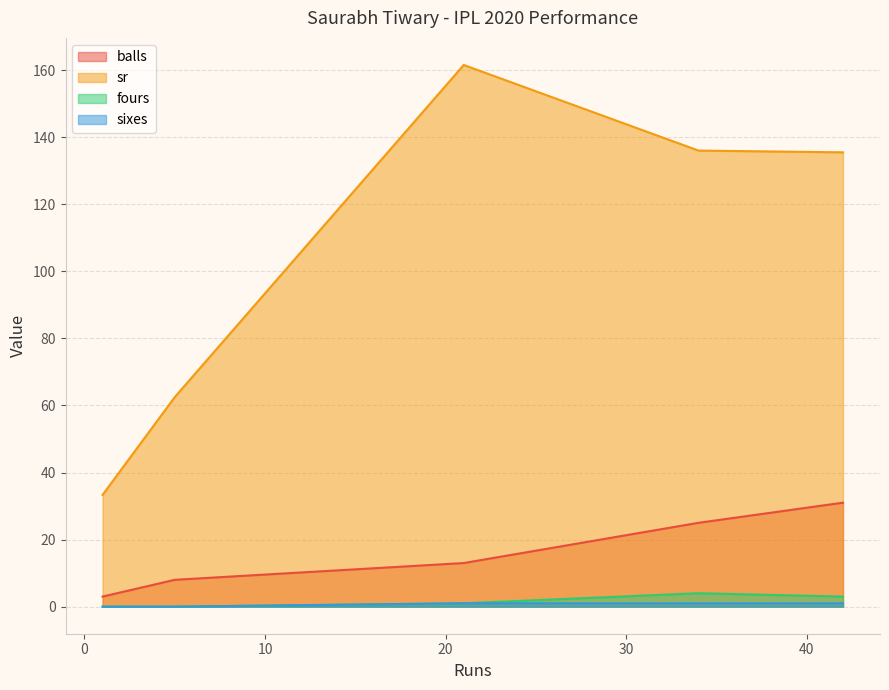

Which series changed the most between 1 and 21?

sr